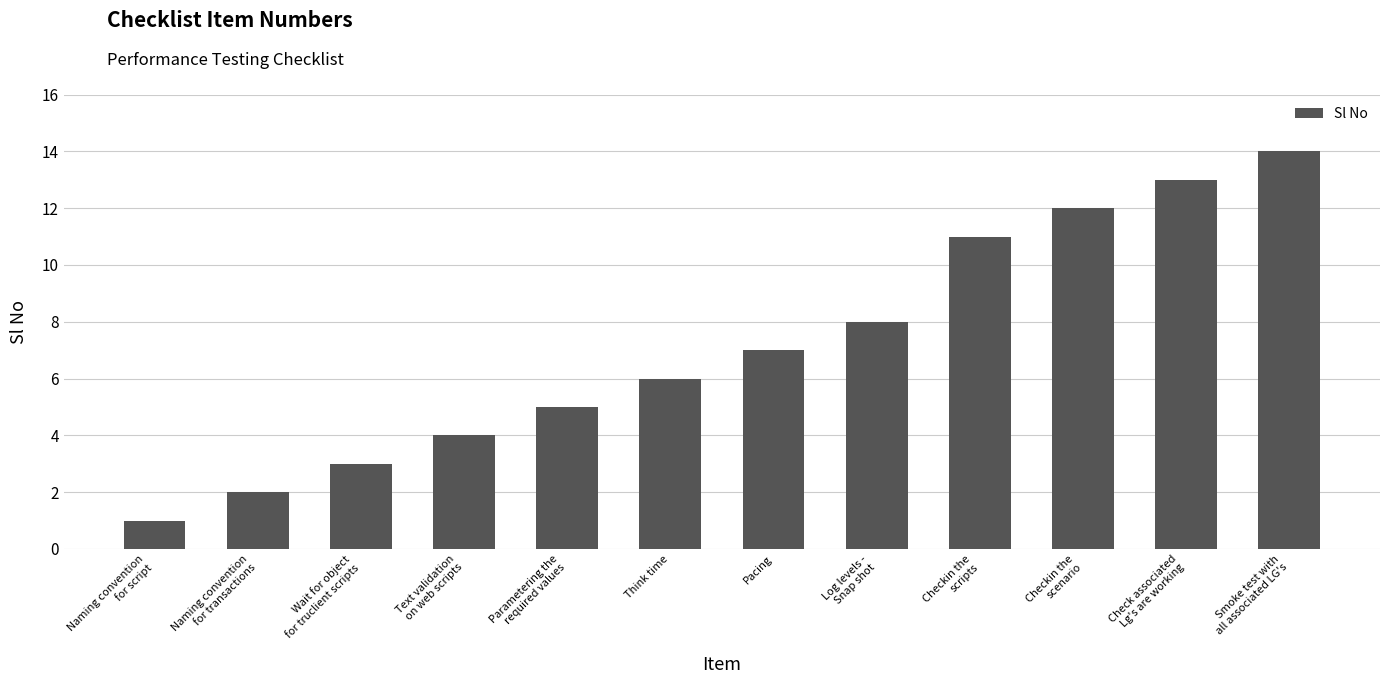

What is the difference between the values at Log levels -
Snap shot and Text validation
on web scripts?

4